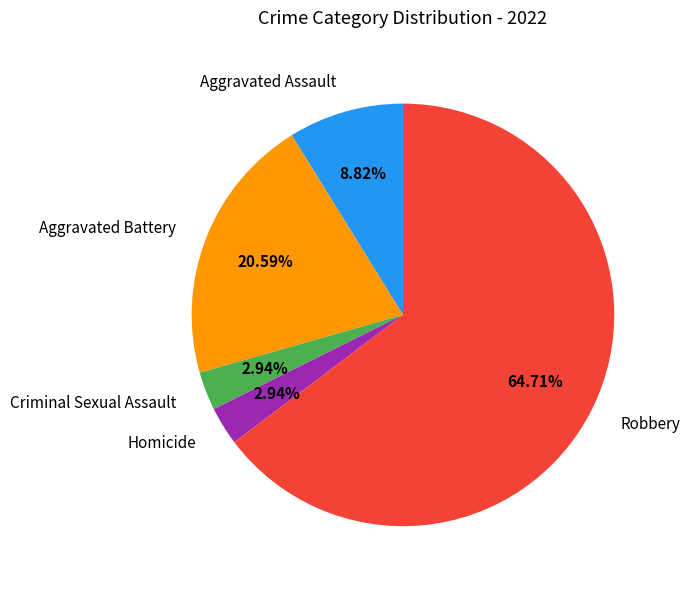

Which slice is the largest?

Robbery